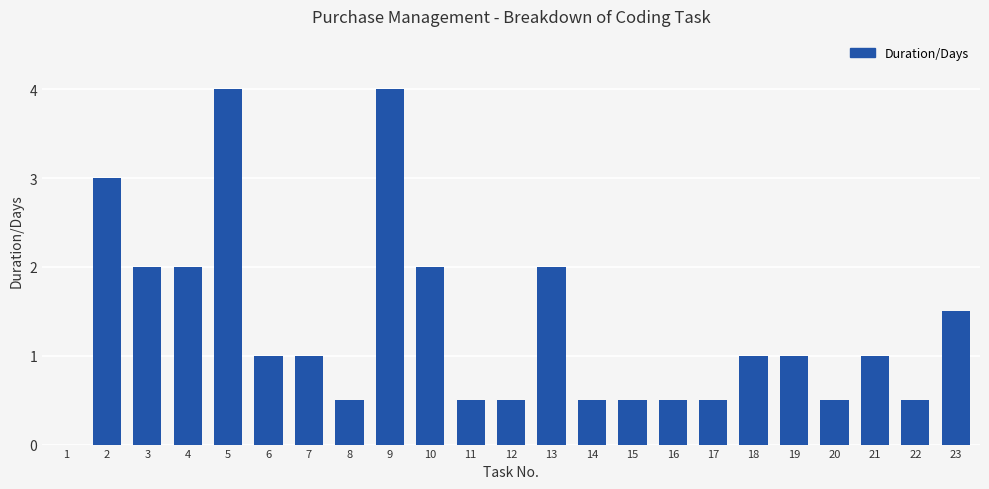

How many values are above zero?

22